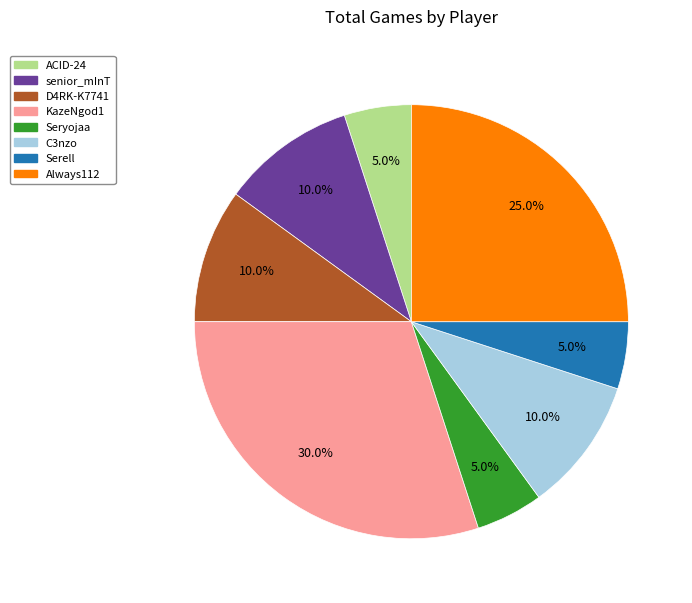

Does any single category account for the majority?

No